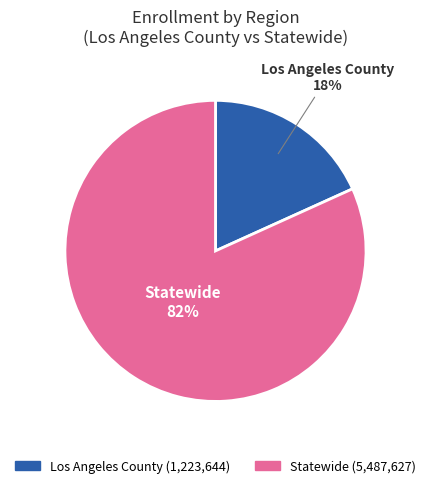

How many segments does this pie chart have?

2